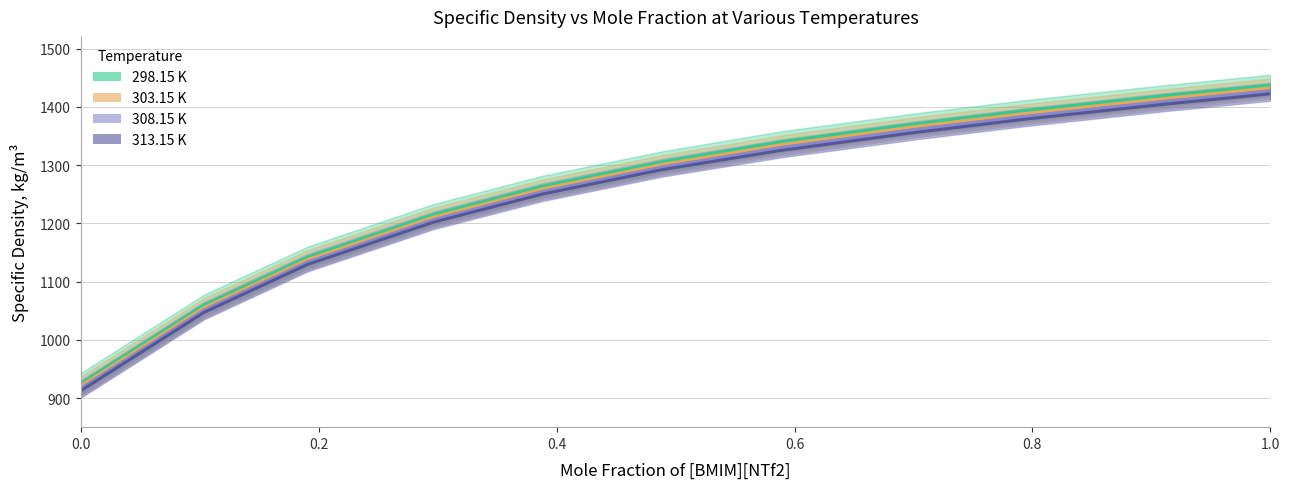

Reading right to left, list all the values displayed in this chart.

298.15 K: 1437.1	1418.3	1393.2	1370.9	1340.0	1305.7	1263.7	1215.1	1141.9	1059.6	925.1
303.15 K: 1432.5	1413.4	1388.3	1366.0	1335.0	1301.2	1259.2	1210.7	1137.7	1055.4	921.0
308.15 K: 1427.4	1408.5	1383.4	1361.2	1330.1	1296.7	1254.7	1206.3	1133.4	1051.2	916.8
313.15 K: 1422.3	1403.6	1378.5	1356.0	1325.2	1292.2	1250.2	1201.9	1129.2	1047.0	912.6